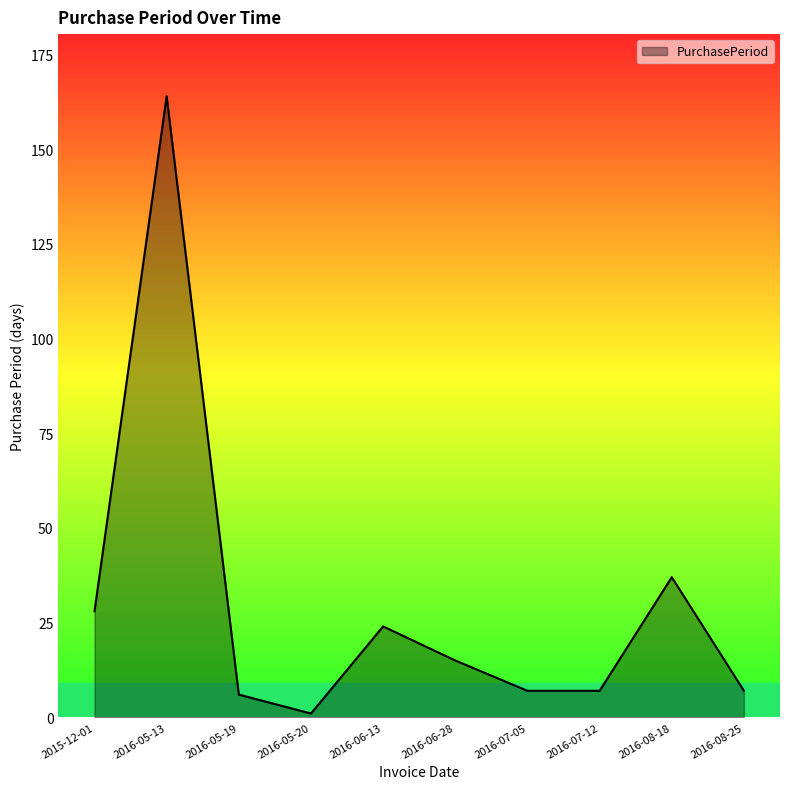

What is the change in value from 2016-05-20 to 2016-07-05?

+6